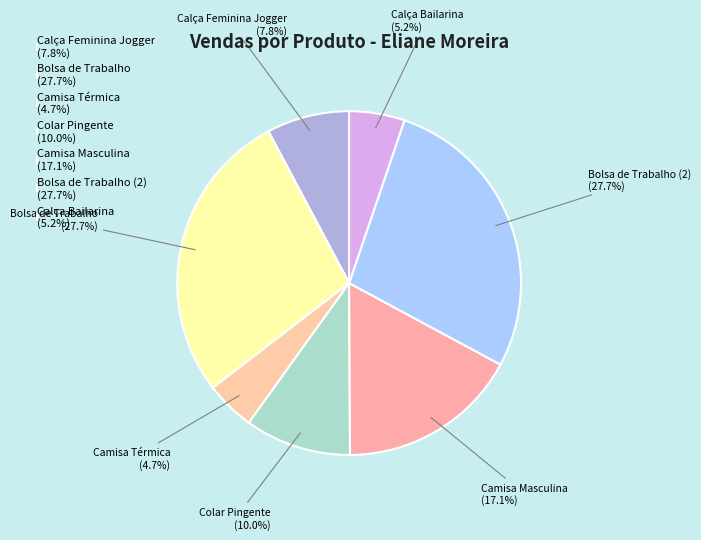

Approximately how many times larger is the value at Calça Bailarina (5.2%) compared to Camisa Masculina (17.1%)?

0.3